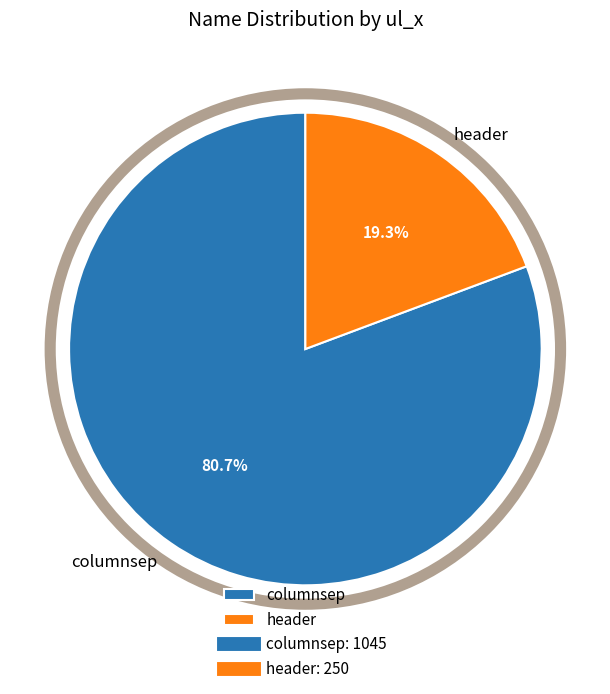

To the nearest percent, what is the combined percentage of columnsep and header?

100%